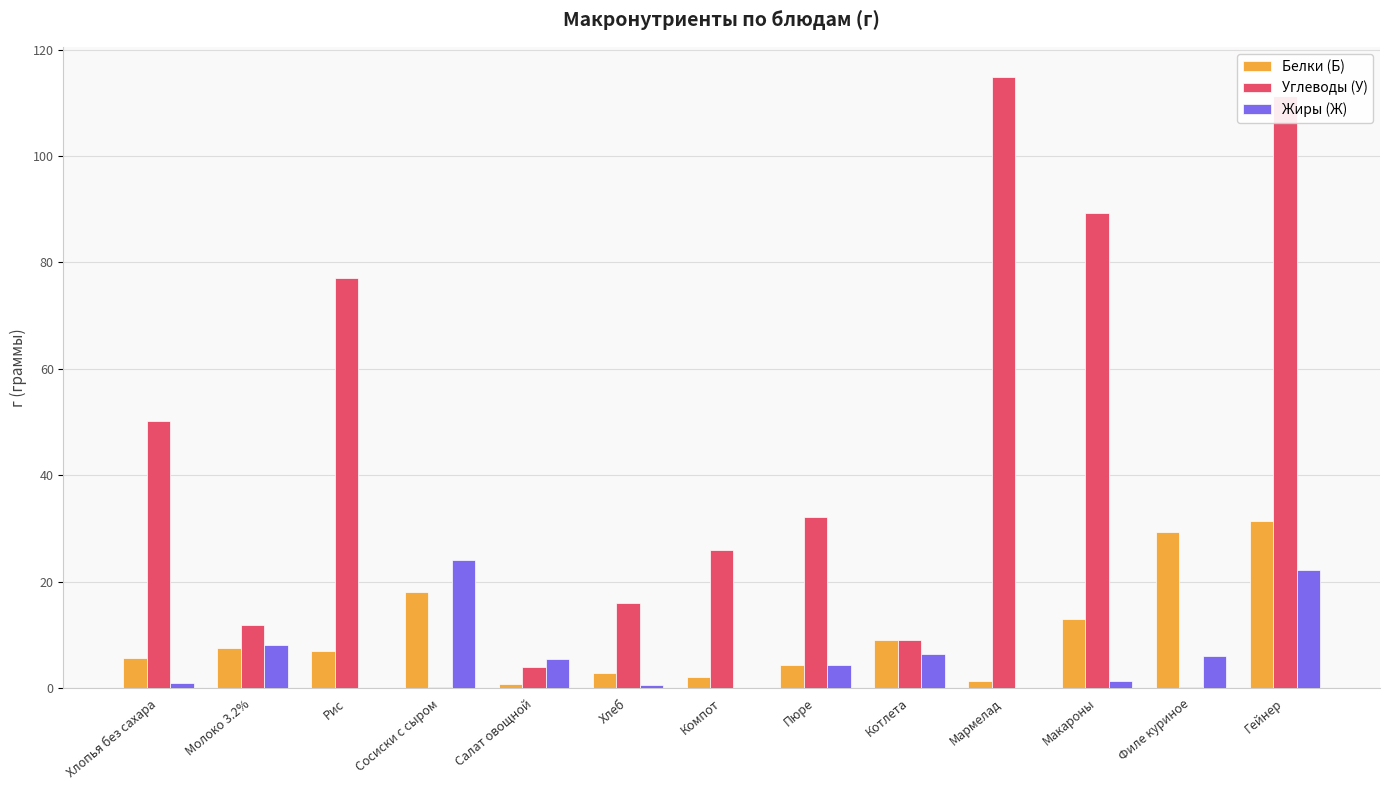

Where is Углеводы (У) nearest to the value 57?

Хлопья без сахара